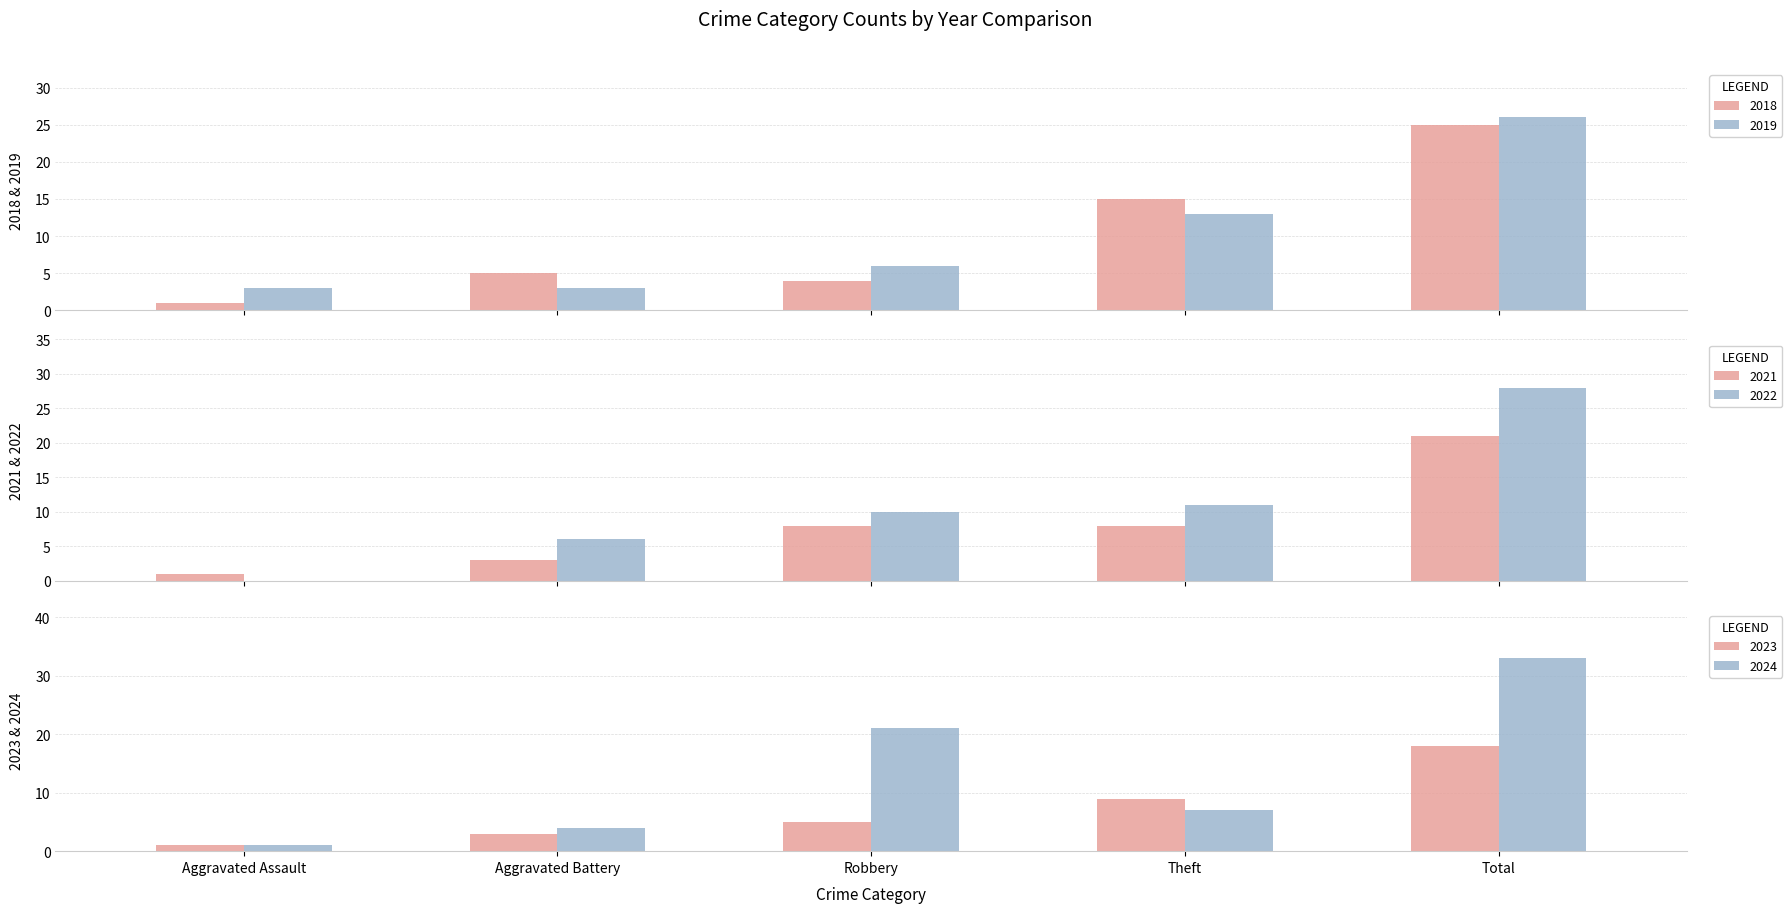

How many bars are there in total?

30